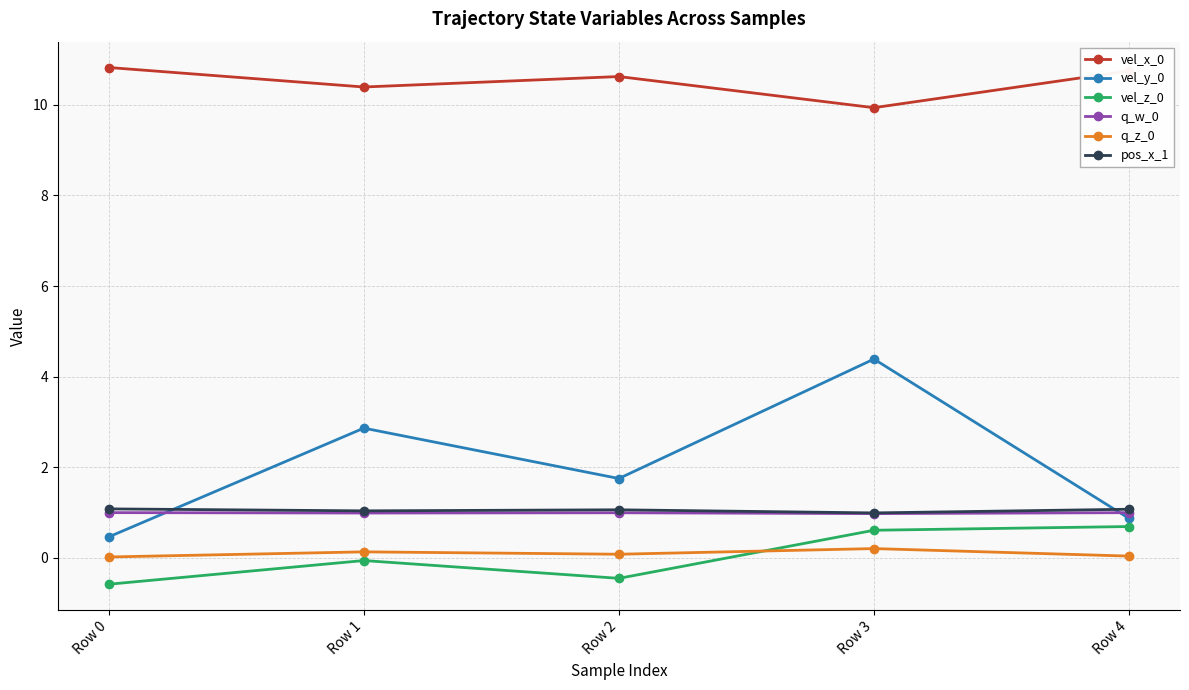

True or false: vel_x_0 and vel_y_0 intersect in this chart.

False